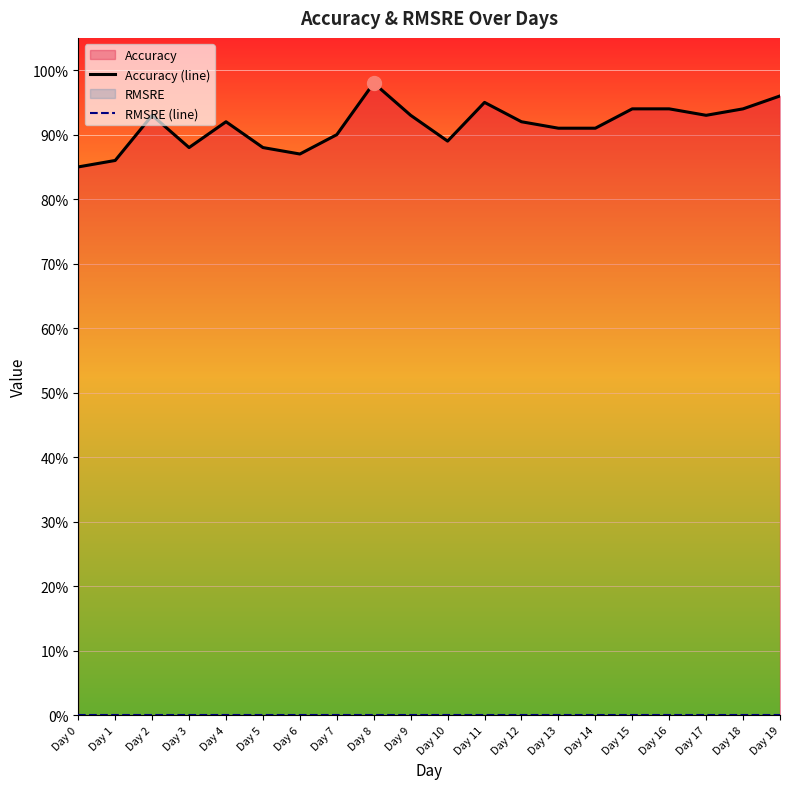

At how many categories does at least one series exceed 0?

20